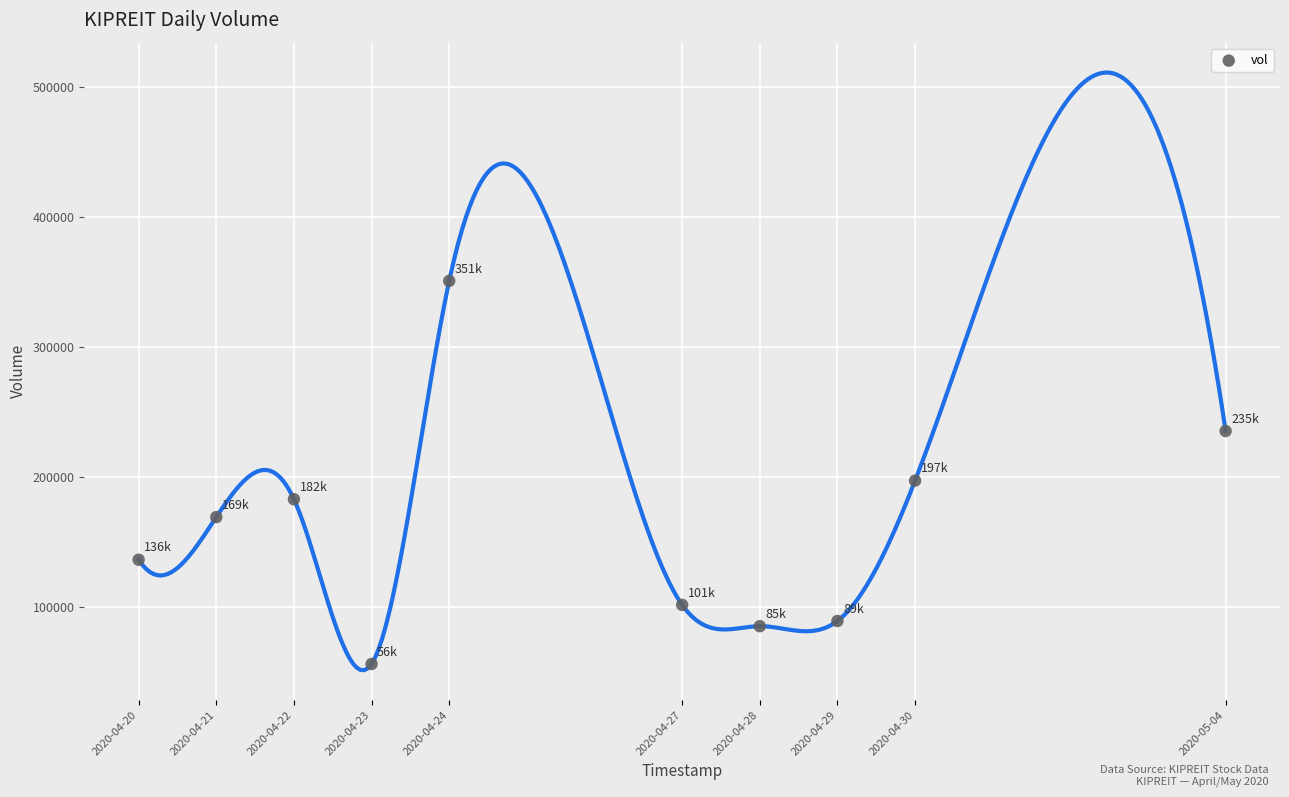

What is the average X value?

1587841920